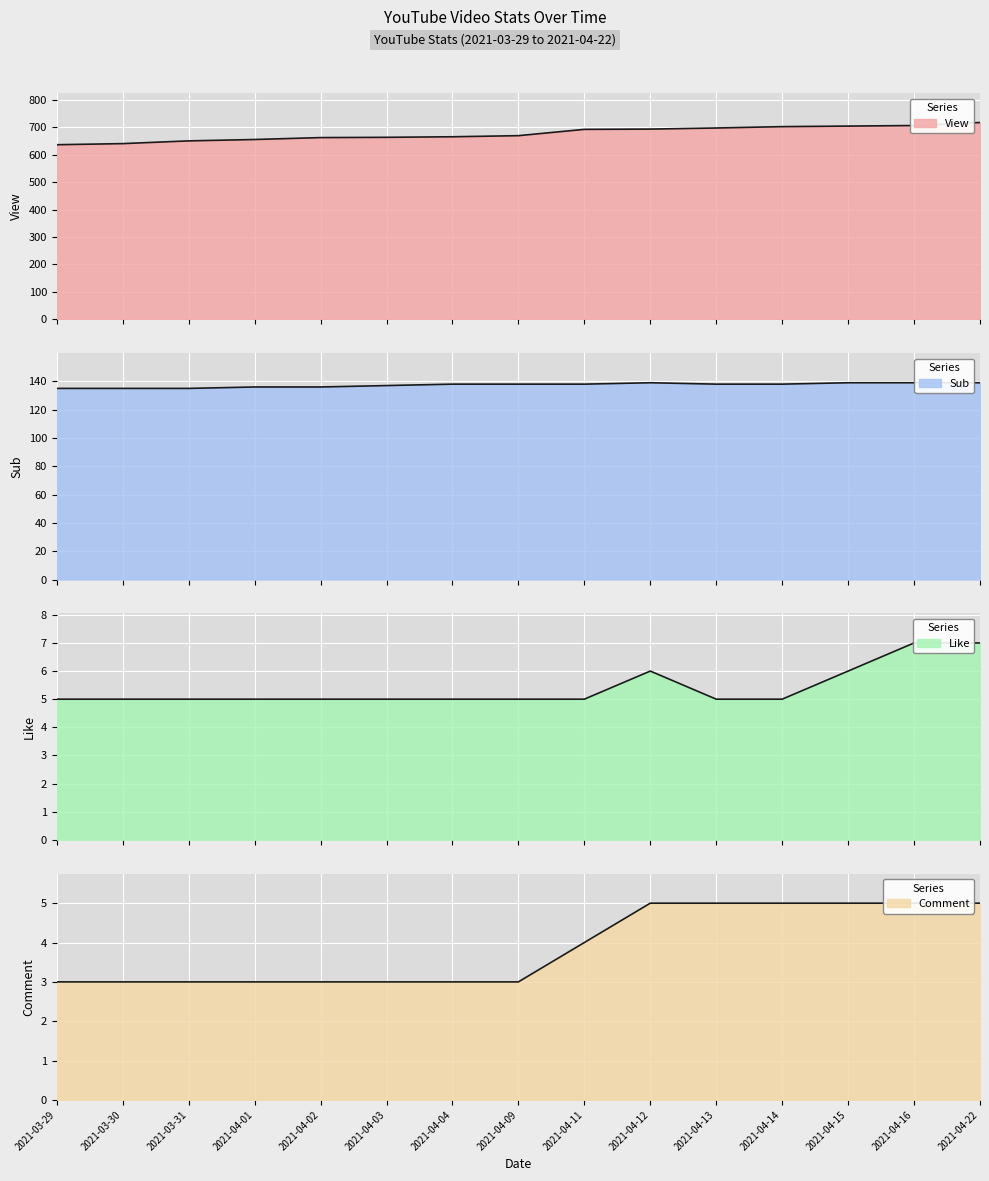

Reading left to right, list all the values displayed in this chart.

View: 637	641	651	656	663	664	666	670	693	694	698	703	705	707	718
Sub: 135	135	135	136	136	137	138	138	138	139	138	138	139	139	139
Like: 5	5	5	5	5	5	5	5	5	6	5	5	6	7	7
Comment: 3	3	3	3	3	3	3	3	4	5	5	5	5	5	5